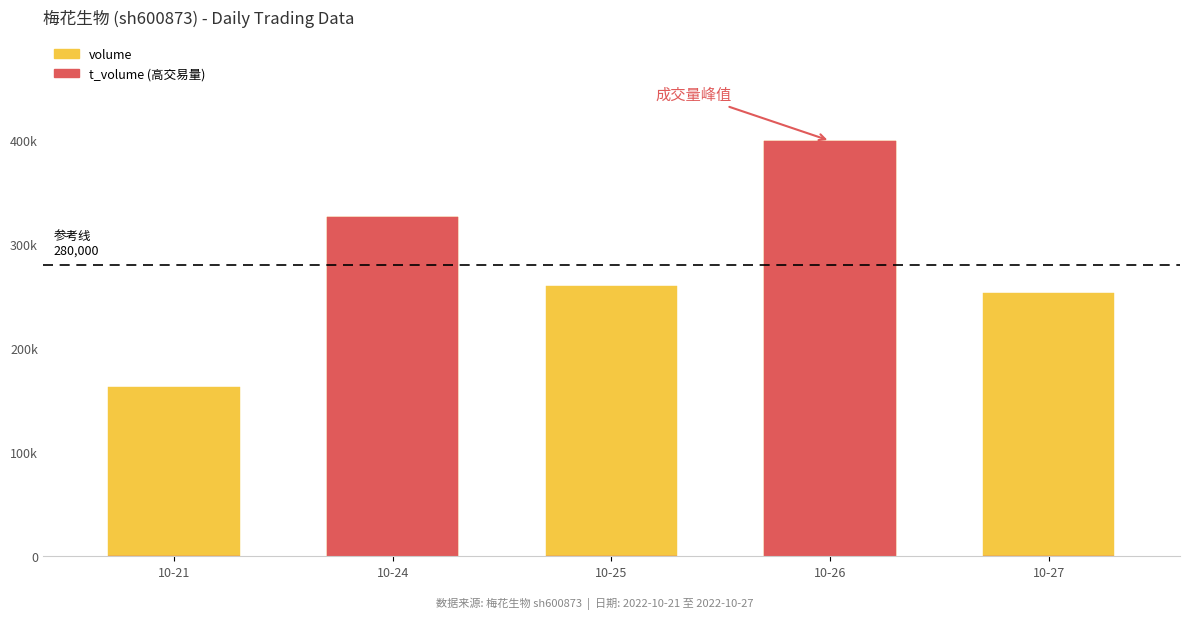

Reading left to right, extract all data points from this chart.

volume: 10-21=162788	10-24=325609	10-25=259827	10-26=399261	10-27=253096
t_volume (高交易量): 10-21=0	10-24=325609	10-25=0	10-26=399261	10-27=0